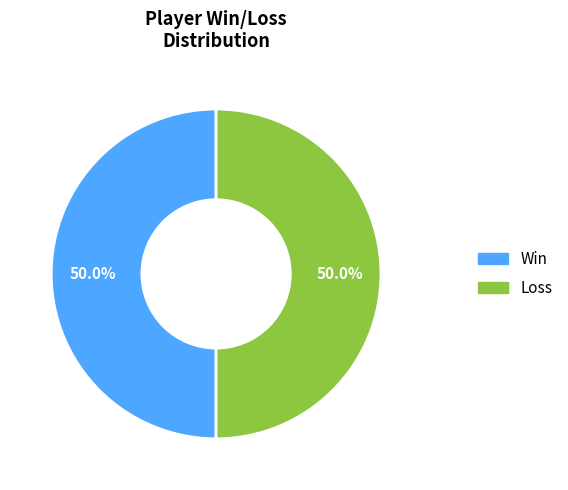

Approximately how many times larger is the value at Loss compared to Win?

1.0